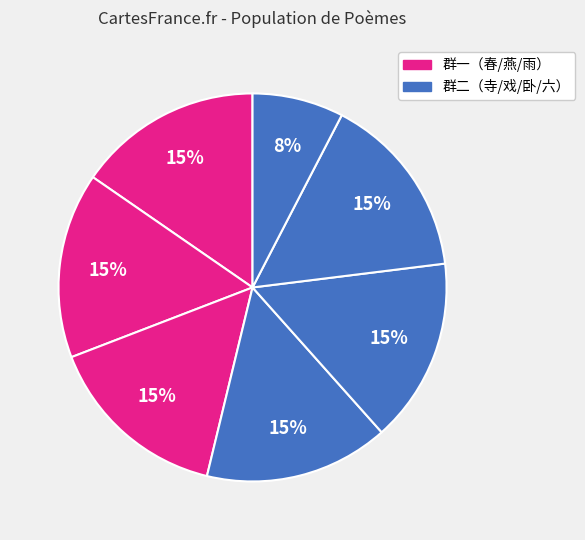

Rank the categories by value from lowest to highest.

六月二十五夜洗衣破指戏作三首 其二, 寺楼月夜醉中戏作三首 其二, 戏作三首 其二, 雨中夕食戏作三首 其二, 春初骤暄一夕梅尽开明日大风花落成积戏作三首 其二, 卧病累日羸甚偶复小健戏作三首 其二, 燕堂东偏一室颇深暖尽日率困于吏牍比夜乃得读书其间戏作三首 其二